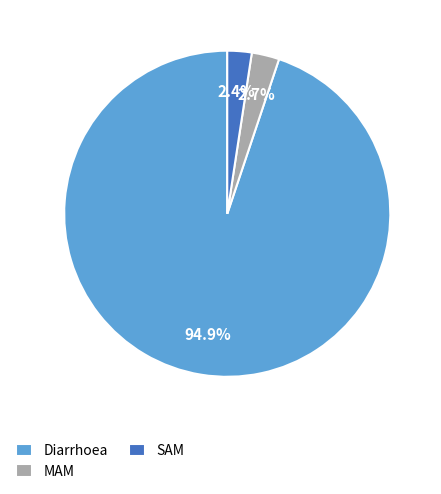

What is the largest slice in the pie chart?

Diarrhoea